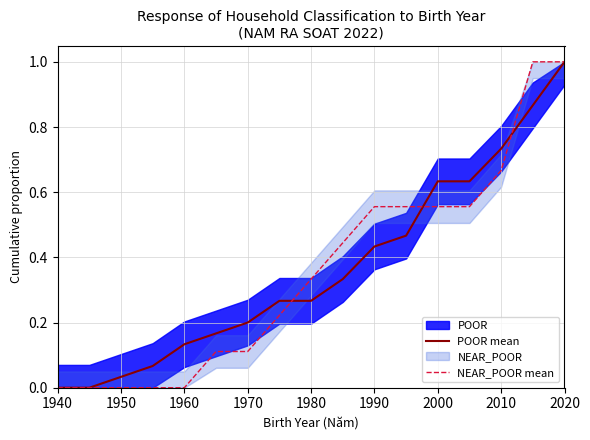

What position from the left is 1940?

1